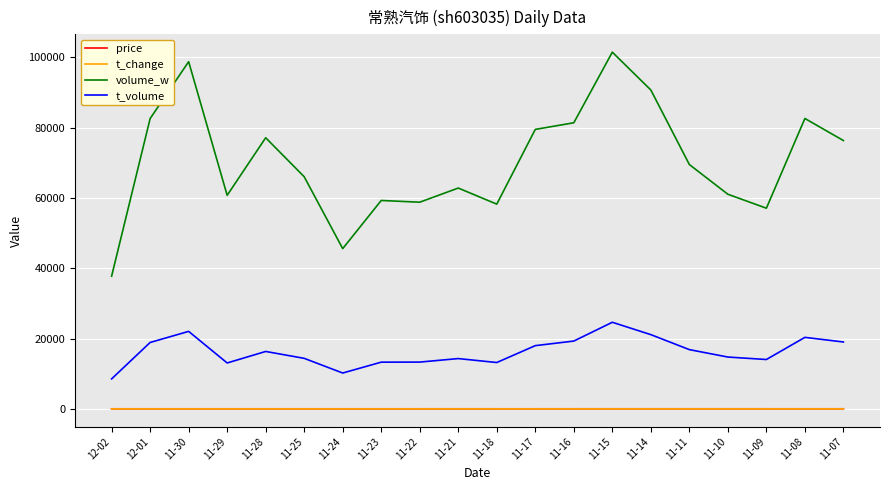

Count the number of categories in the chart.

20